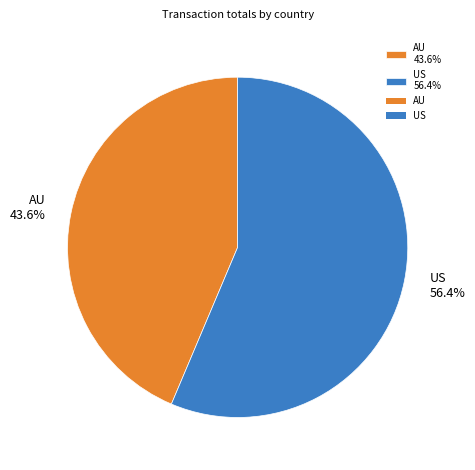

What is the largest slice in the pie chart?

US